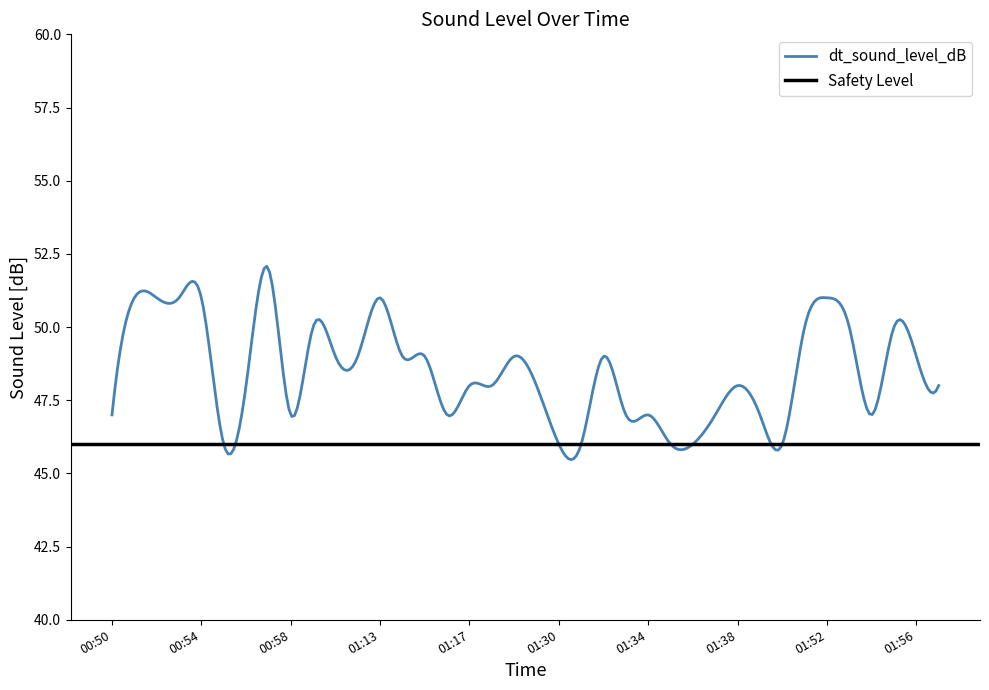

What value does the data have at 01:36?

46